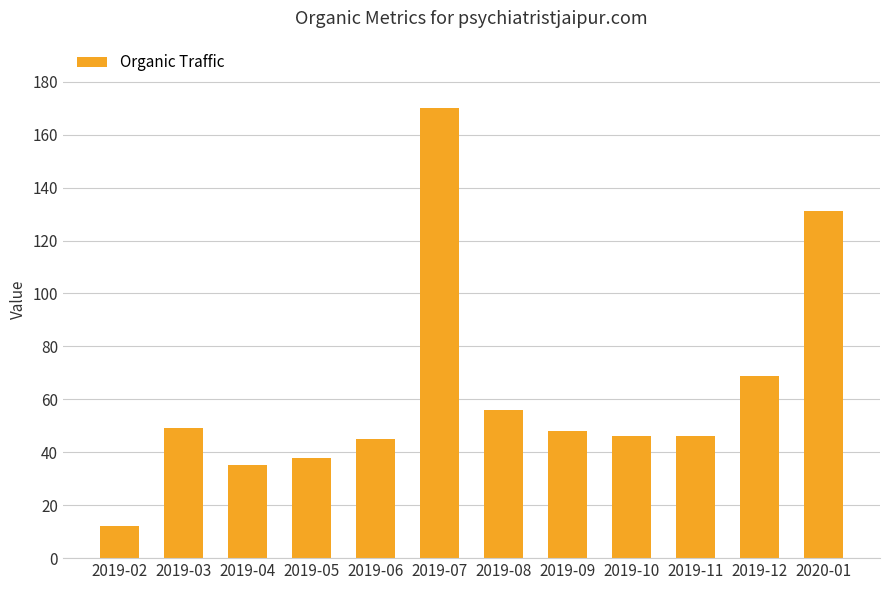

Reading right to left, what are all the values shown in this chart?

131	69	46	46	48	56	170	45	38	35	49	12